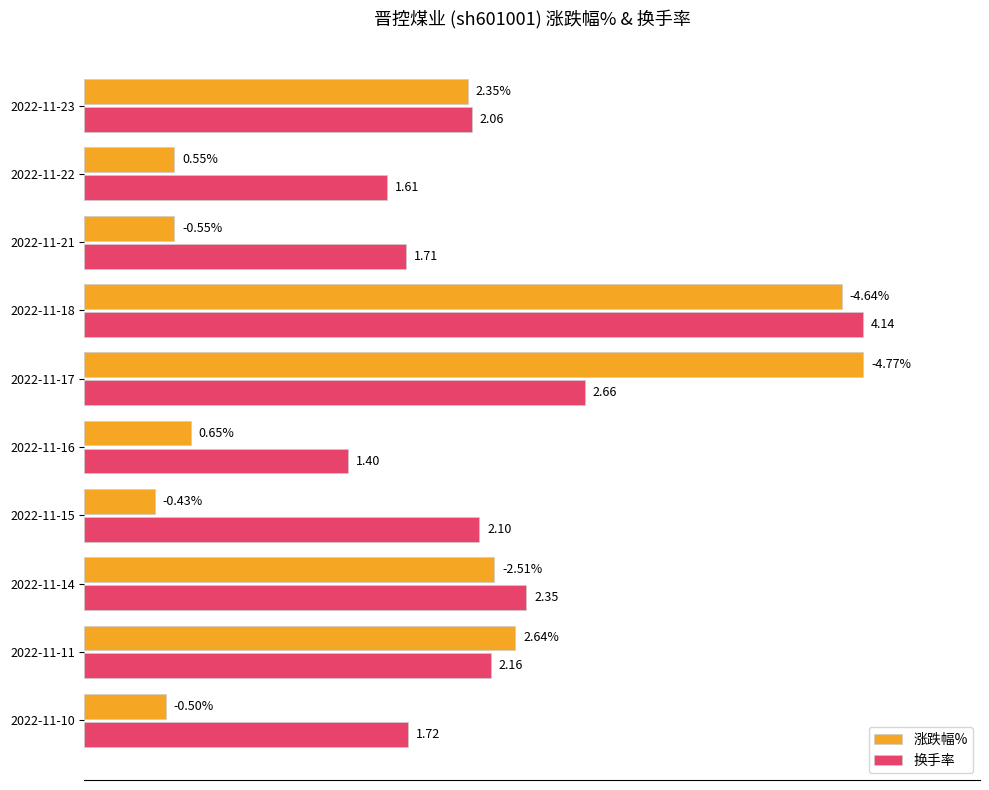

What are all the series names shown in the legend?

涨跌幅%, 换手率